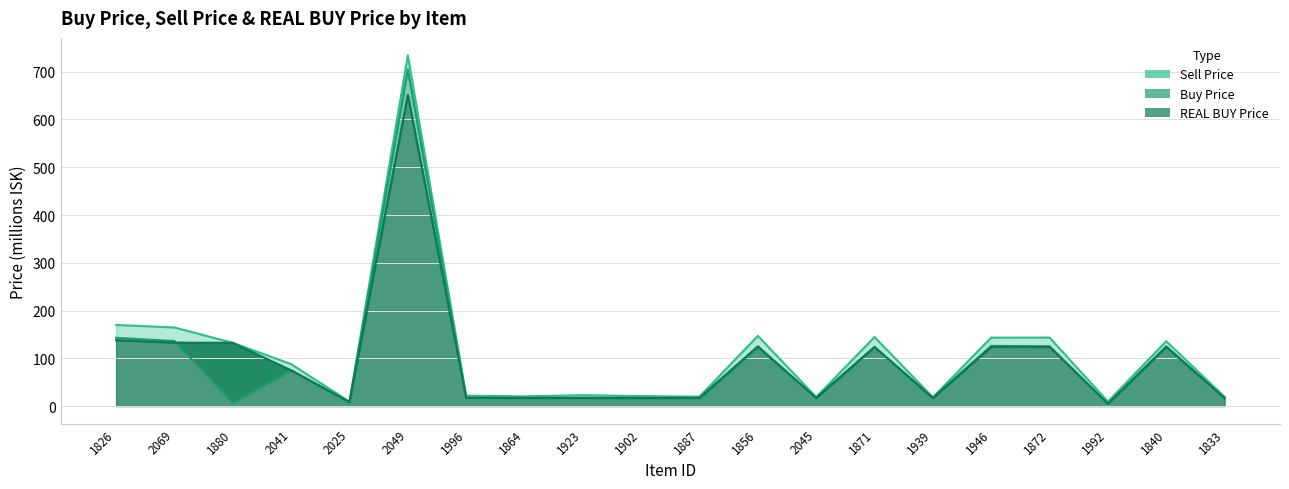

What is the sum of all Sell Price values?

2184.6